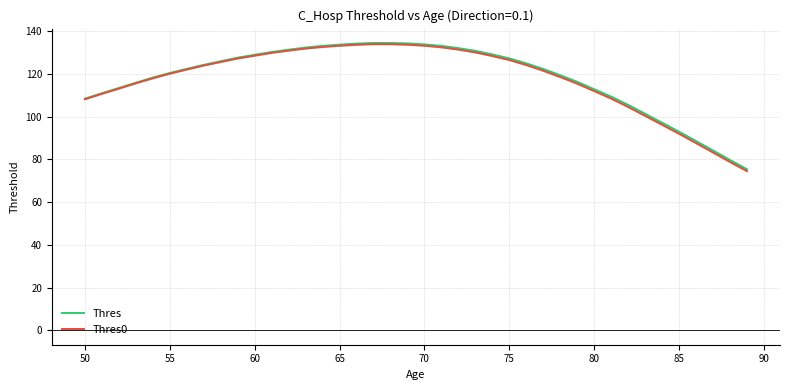

True or false: Thres and Thres0 intersect in this chart.

False